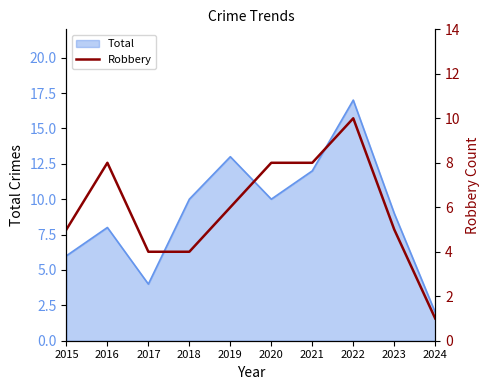

Reading left to right, extract all data points from this chart.

5	8	4	4	6	8	8	10	5	1